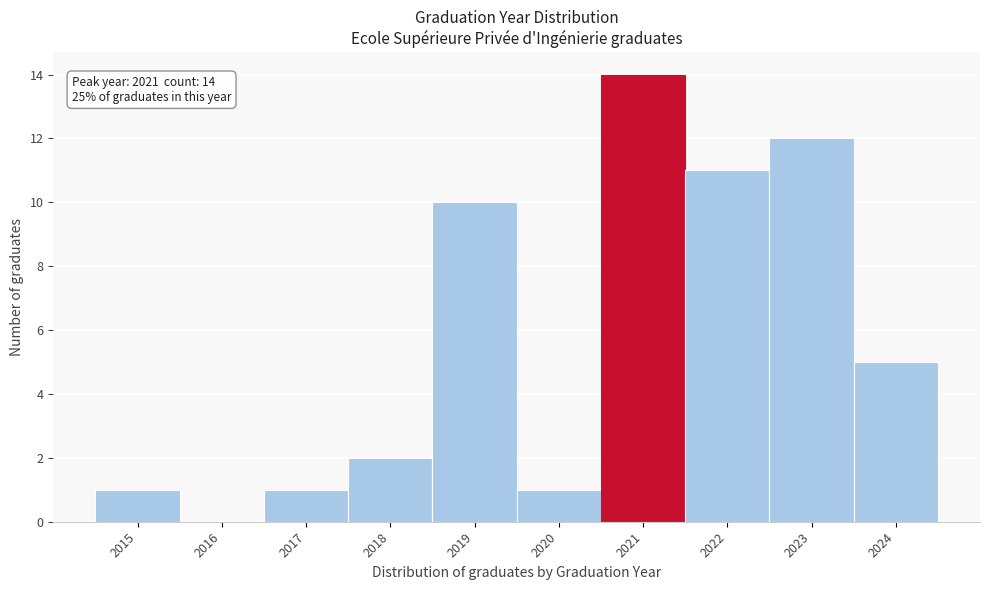

Reading left to right, what are all the values shown in this chart?

2015=1	2016=0	2017=1	2018=2	2019=10	2020=1	2021=14	2022=11	2023=12	2024=5